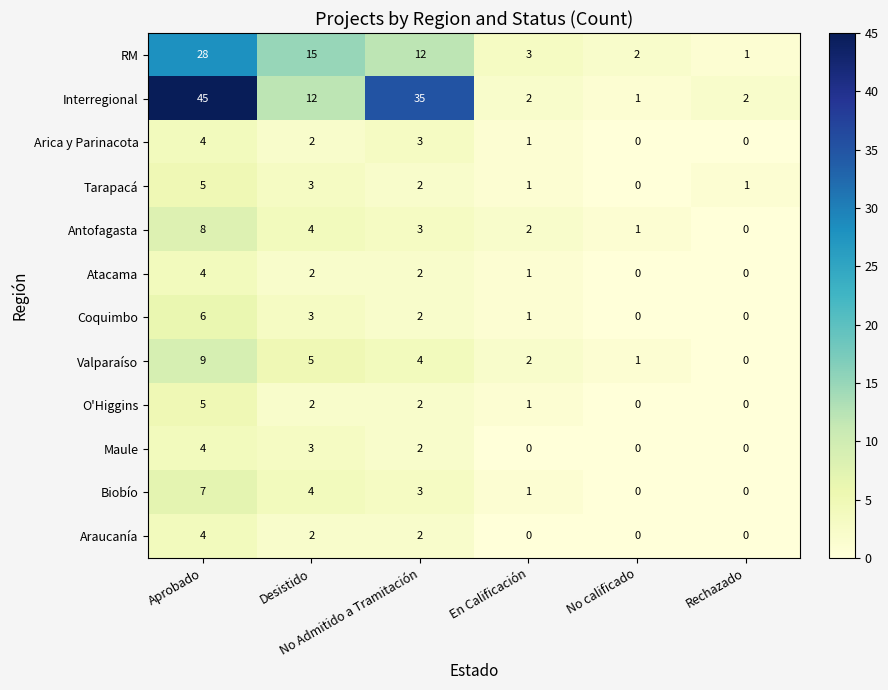

Which series has the largest range (max minus min)?

Interregional